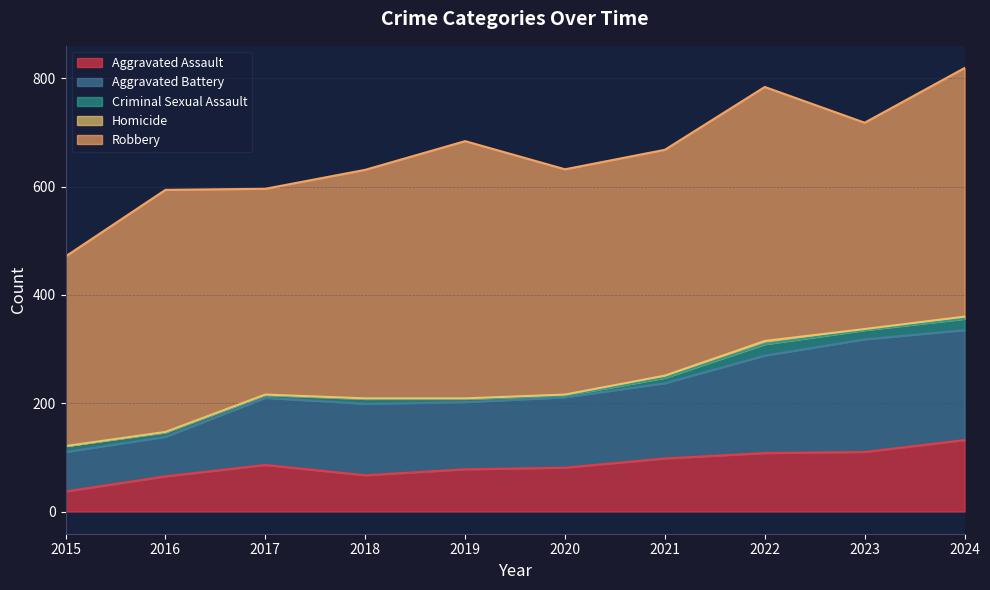

At how many categories does at least one series exceed 115?

10